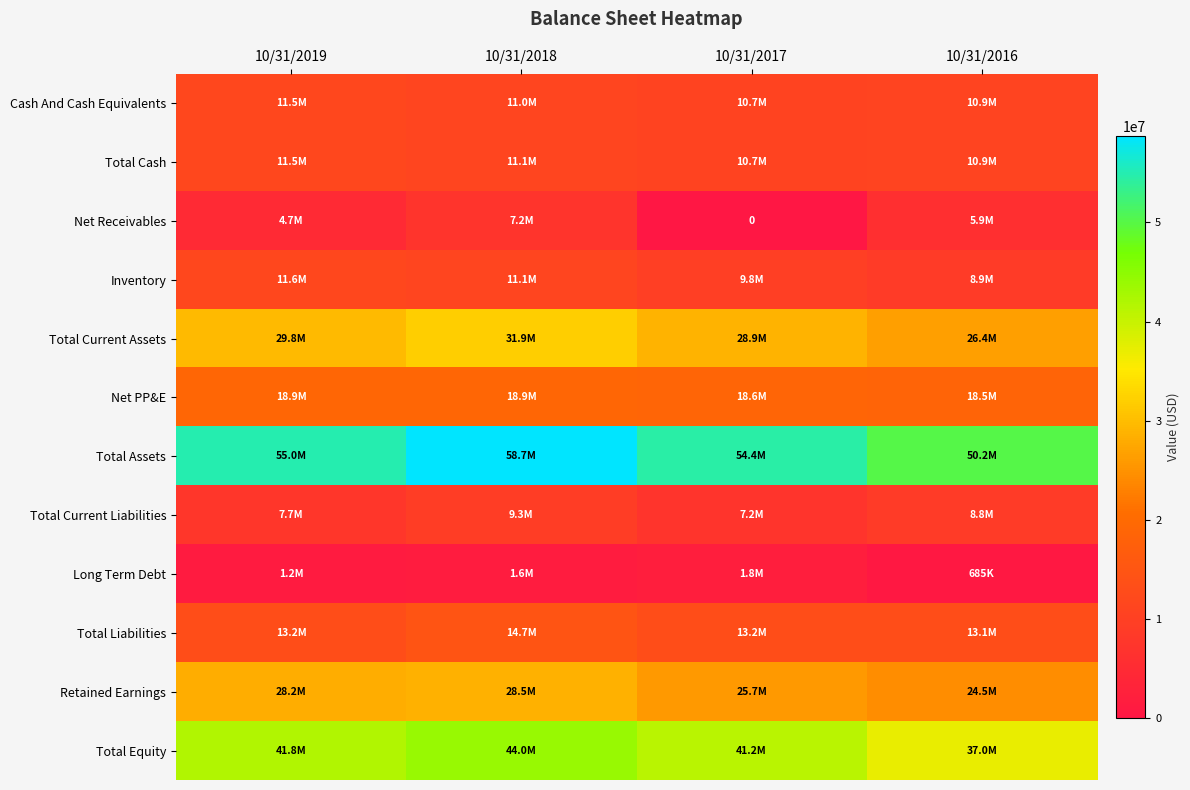

What value does the Inventory series have at 10/31/2019, to the nearest 100?

11582100